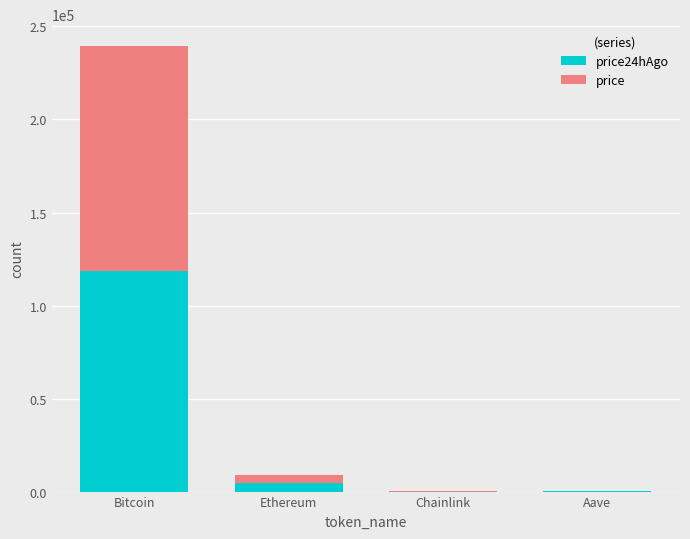

What is the total value across all series at Bitcoin?

239265.0